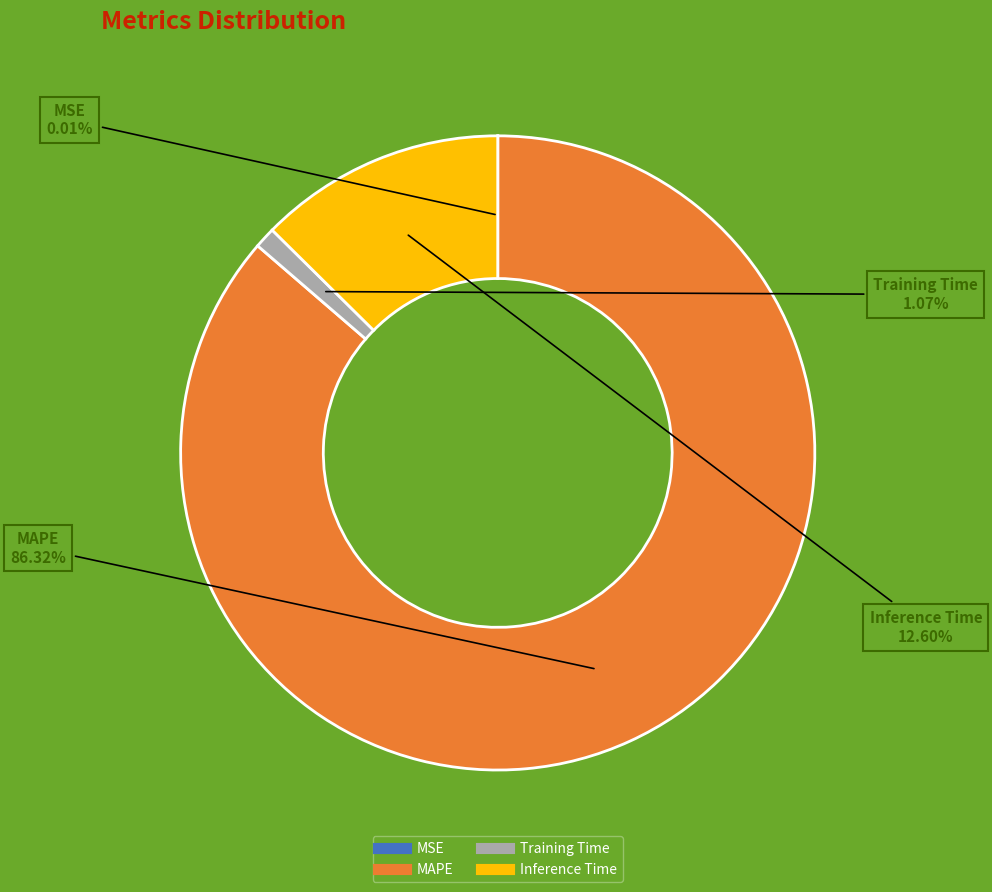

Which has a higher value, MAPE or Training Time?

MAPE